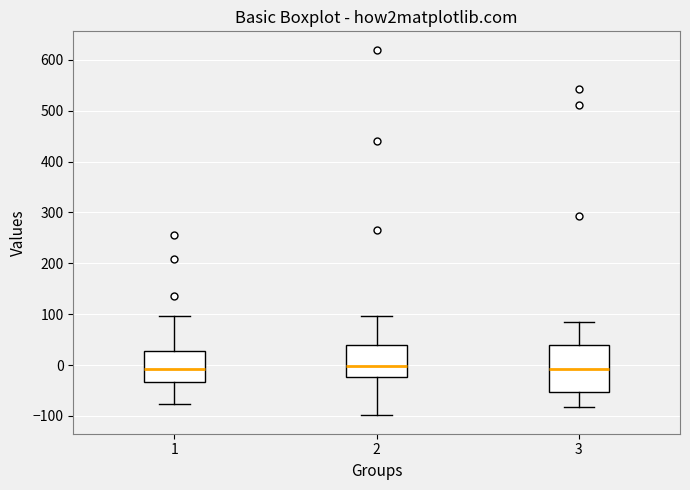

Reading left to right, read every box against the y-axis: the position of its median line, the range the box covers, and the ends of its whiskers. The values are not printed on the chart, so give them approximately, as read against the axis.

1: median -10, box -30 to 30, whiskers -80 to 100
2: median 0, box -20 to 40, whiskers -100 to 100
3: median -10, box -50 to 40, whiskers -80 to 80